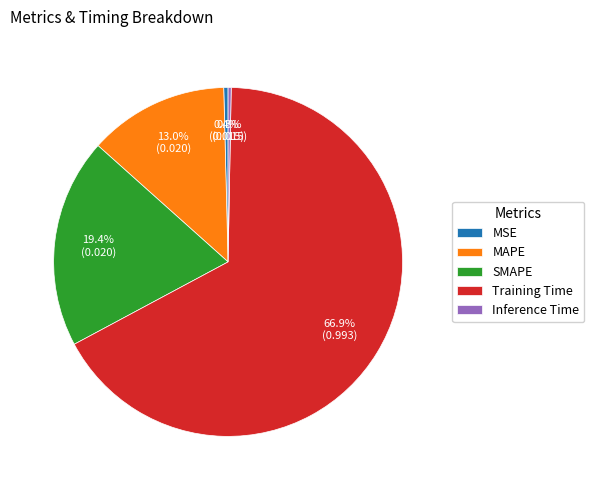

Does MSE represent more than half of the total?

No